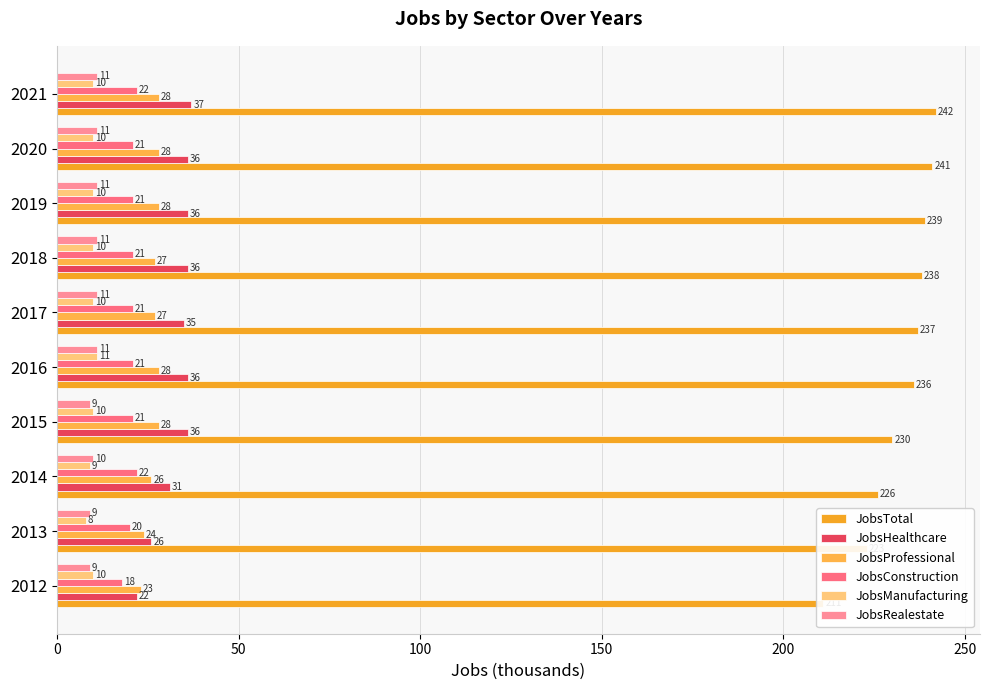

Which series has the largest range (max minus min)?

JobsTotal